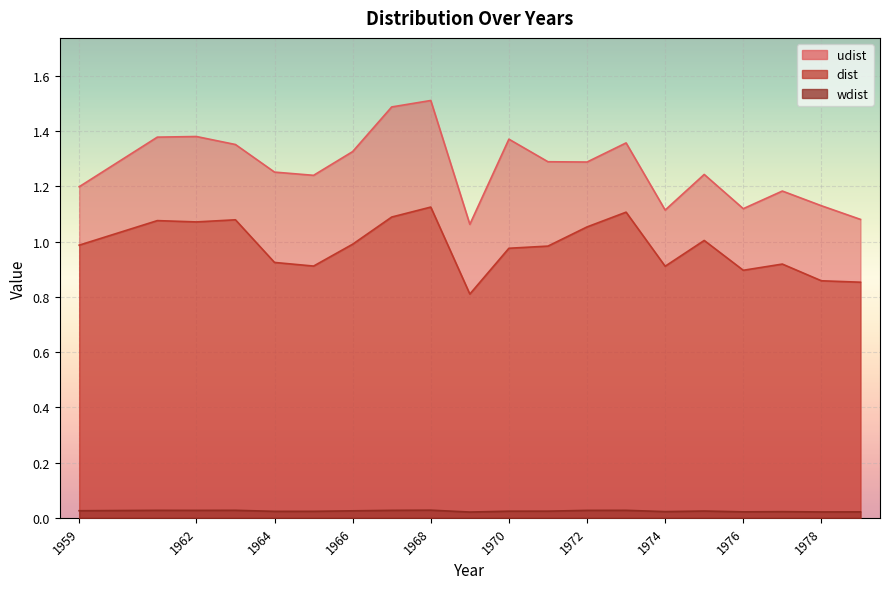

Which has a higher value, 1965 or 1961?

1961